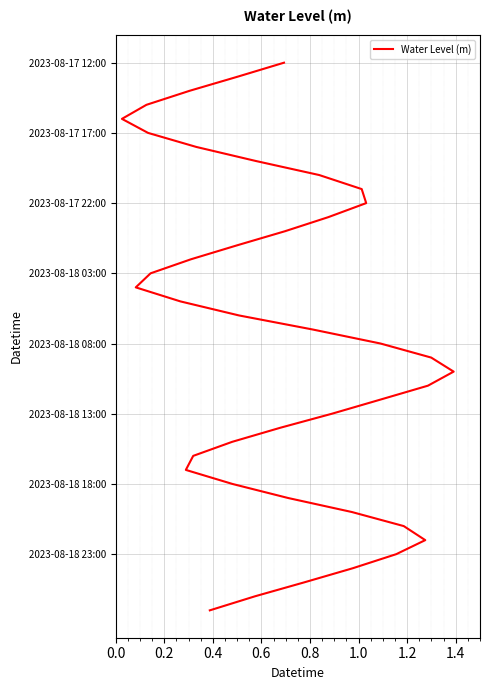

The chart shows a value of 2 at 0.4. True or false?

True